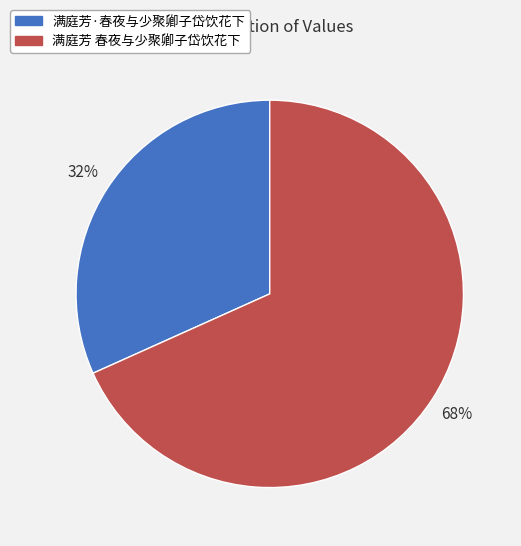

To the nearest percent, what percentage of the pie is 满庭芳·春夜与少聚卿子岱饮花下?

32%